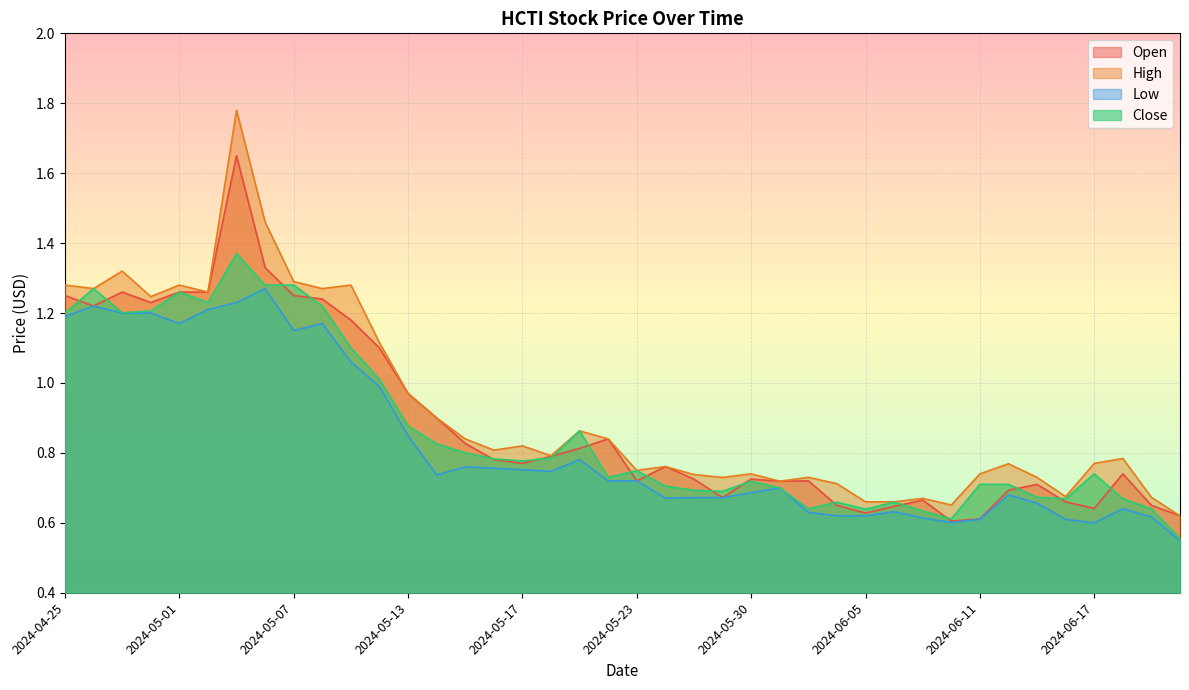

True or false: Open has a value of 0.7 at 2024-06-14.

True